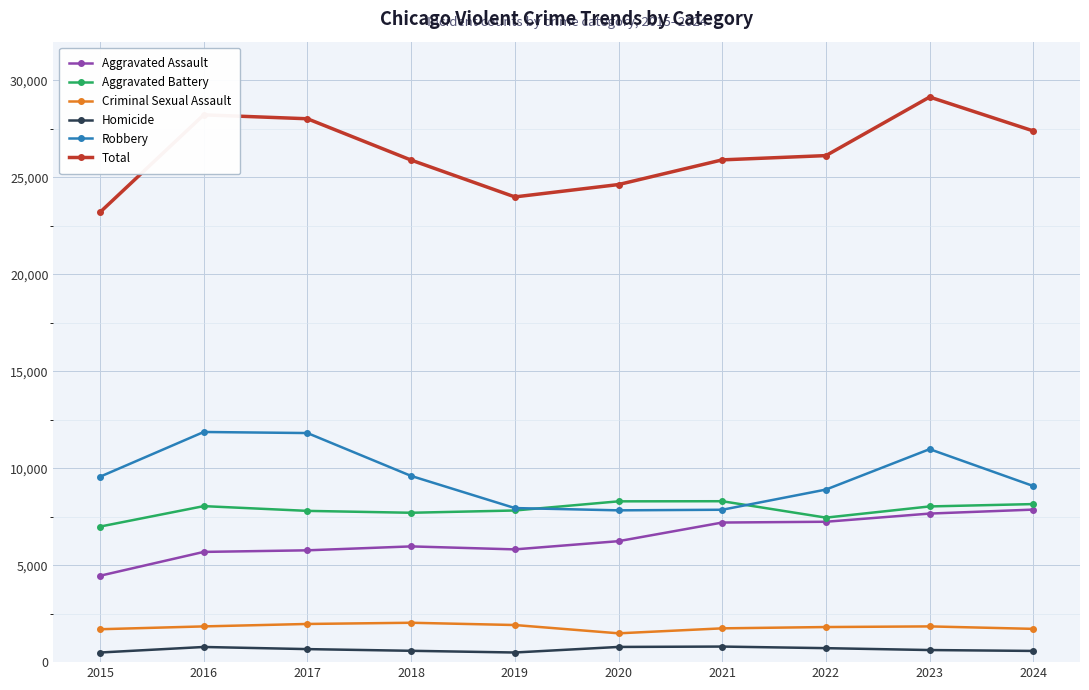

What is the maximum value for Robbery?

11870